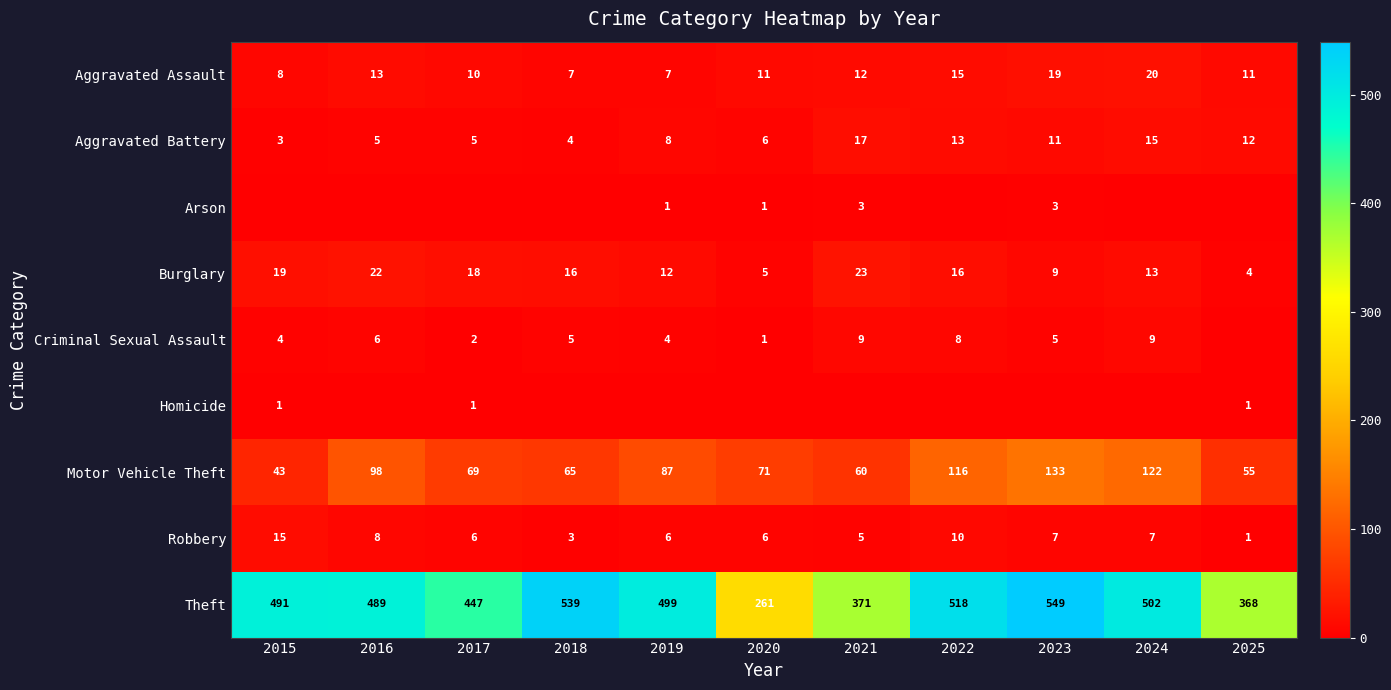

What is the difference between the maximum and minimum values in the Aggravated Assault series?

13